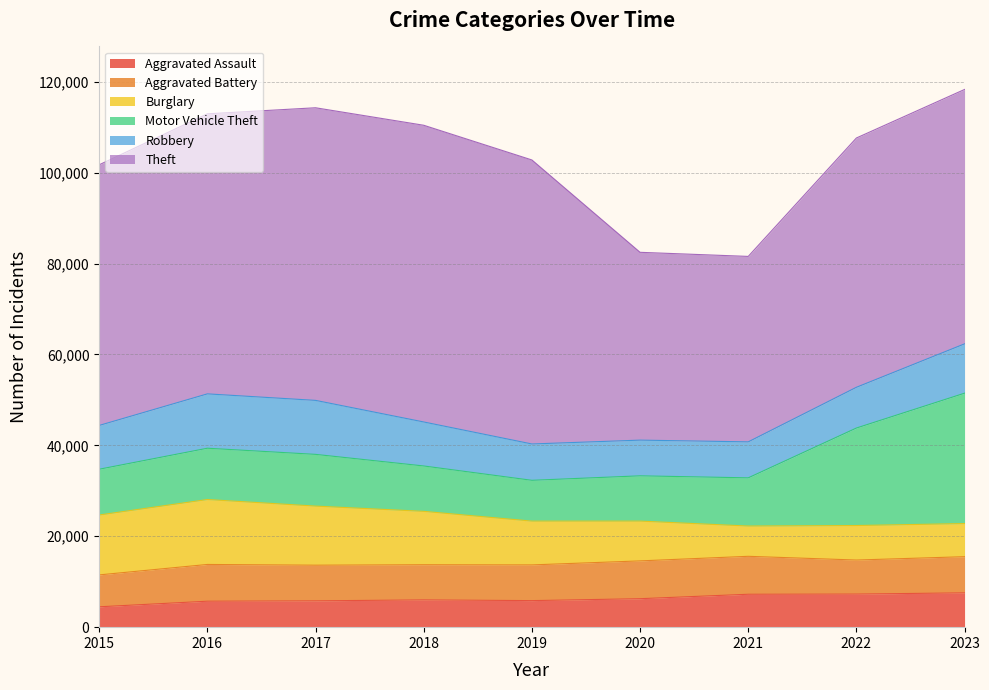

Which label corresponds to the smallest value in the chart?

2015